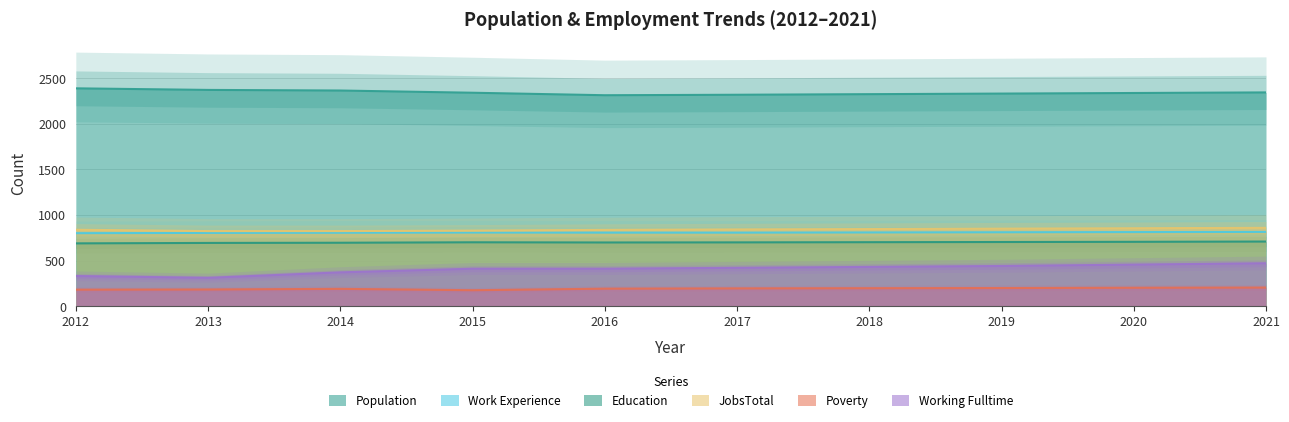

List the series in order of their peak value, lowest first.

Poverty, Working_Fulltime, Education, Work_Experience, JobsTotal, Population